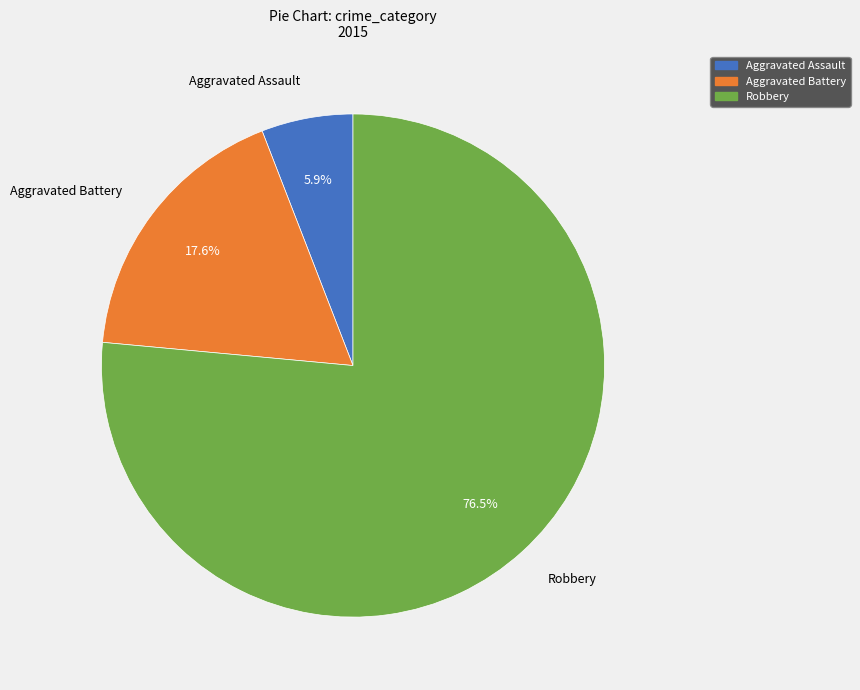

True or false: Aggravated Battery accounts for 26% of the total.

False